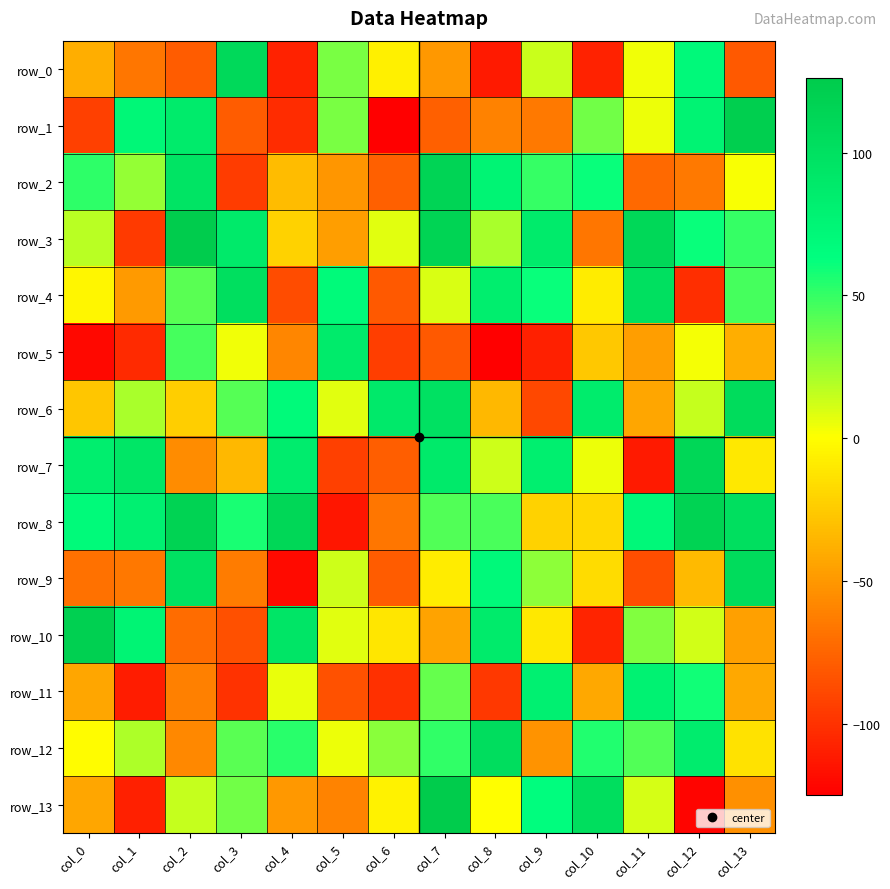

What is the average value of the row_12 series?

26